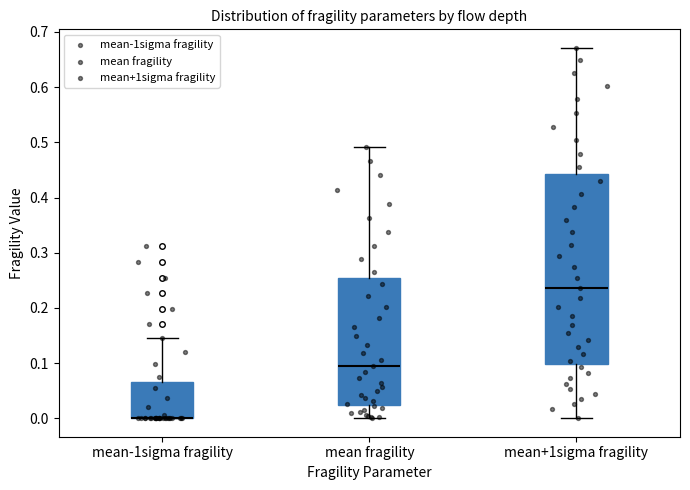

Where does the median line of the box for mean+1sigma fragility sit on the y-axis? The values are not printed on the chart, so give them approximately, as read against the axis.

0.24